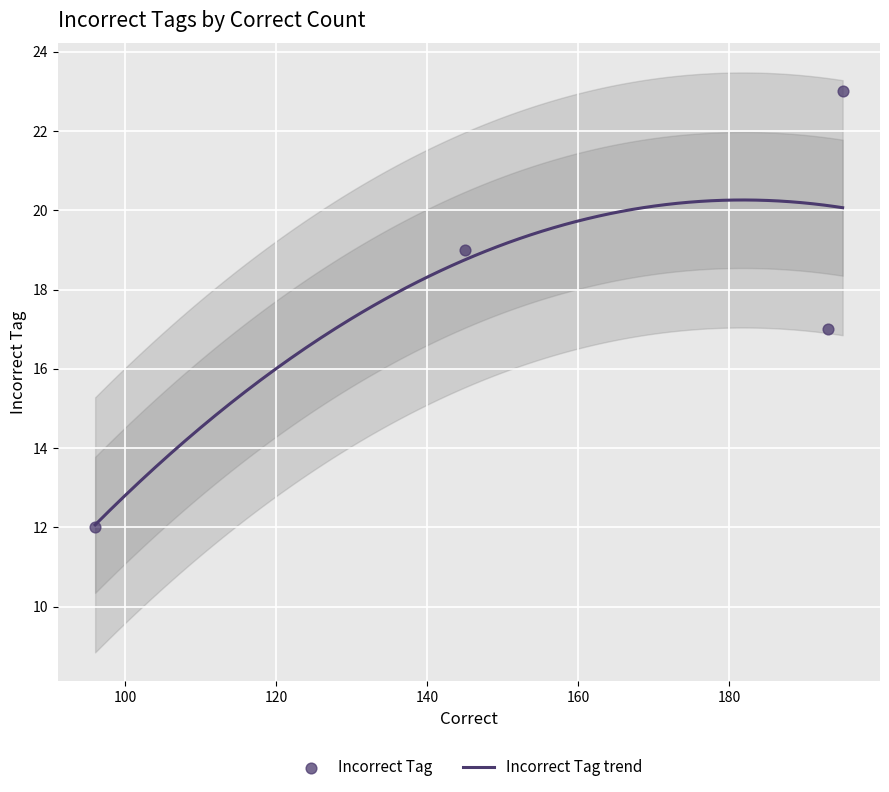

What is the change in value from 145 to 195?

+4